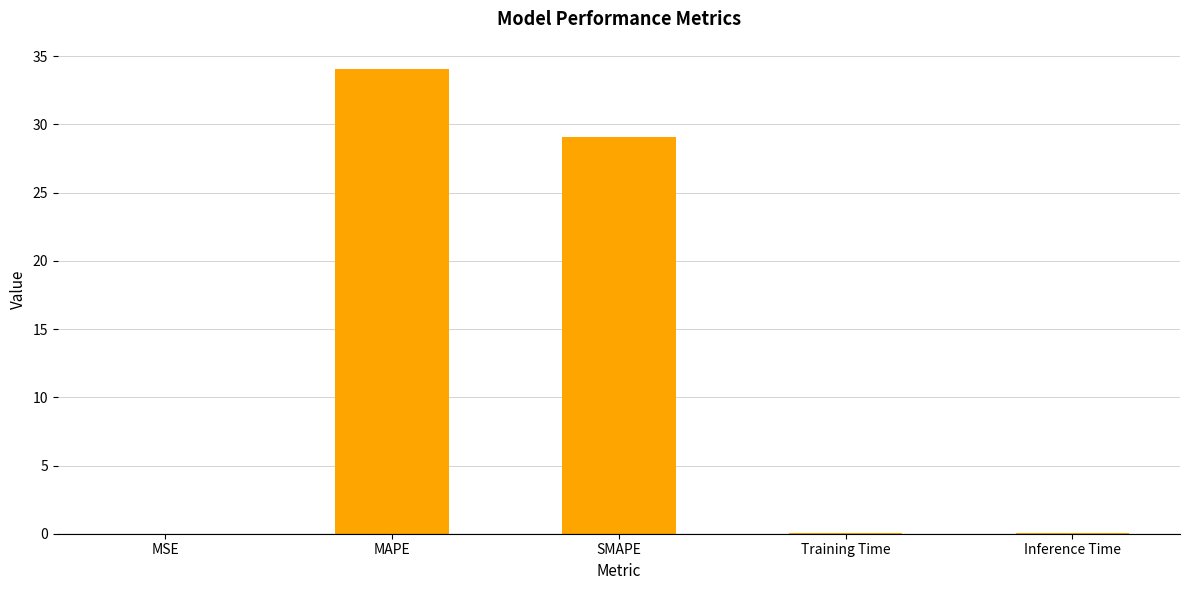

What is the sum of all values?

63.3